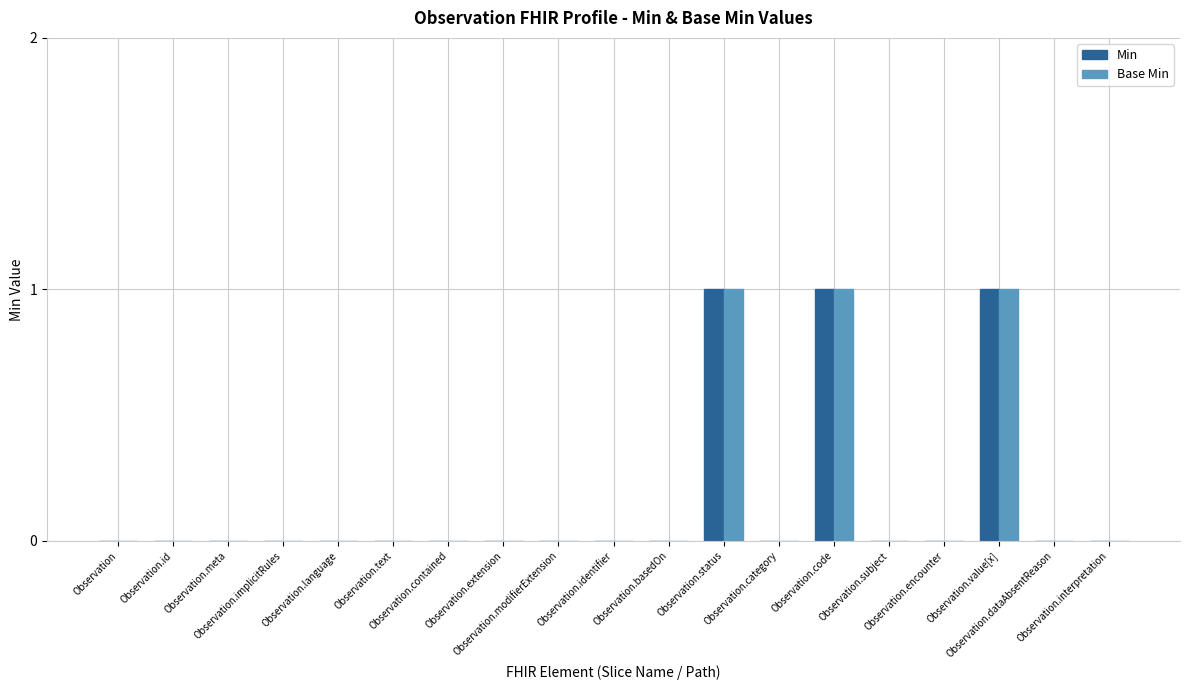

Reading left to right, what are all the values shown in this chart?

Min: 0	0	0	0	0	0	0	0	0	0	0	1	0	1	0	0	1	0	0
Base Min: 0	0	0	0	0	0	0	0	0	0	0	1	0	1	0	0	1	0	0